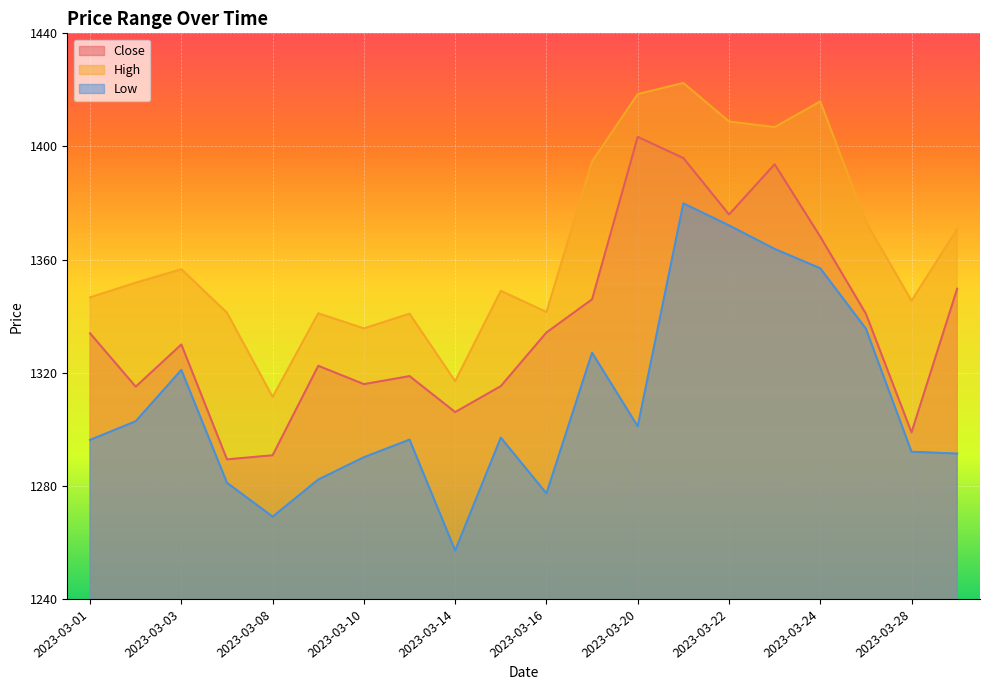

What is the average value of the Low series?

1309.6